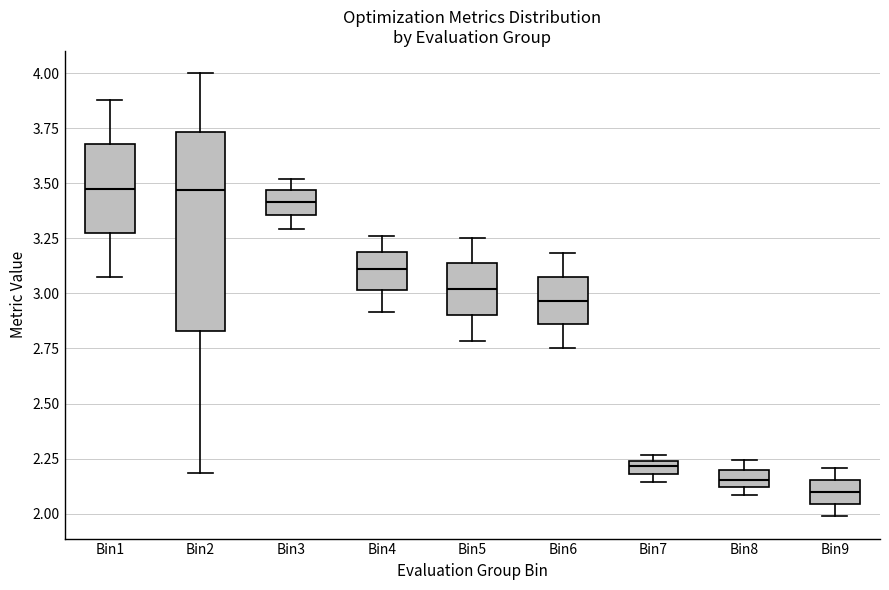

Where does the median line of the box for Bin8 sit on the y-axis? The values are not printed on the chart, so give them approximately, as read against the axis.

2.15